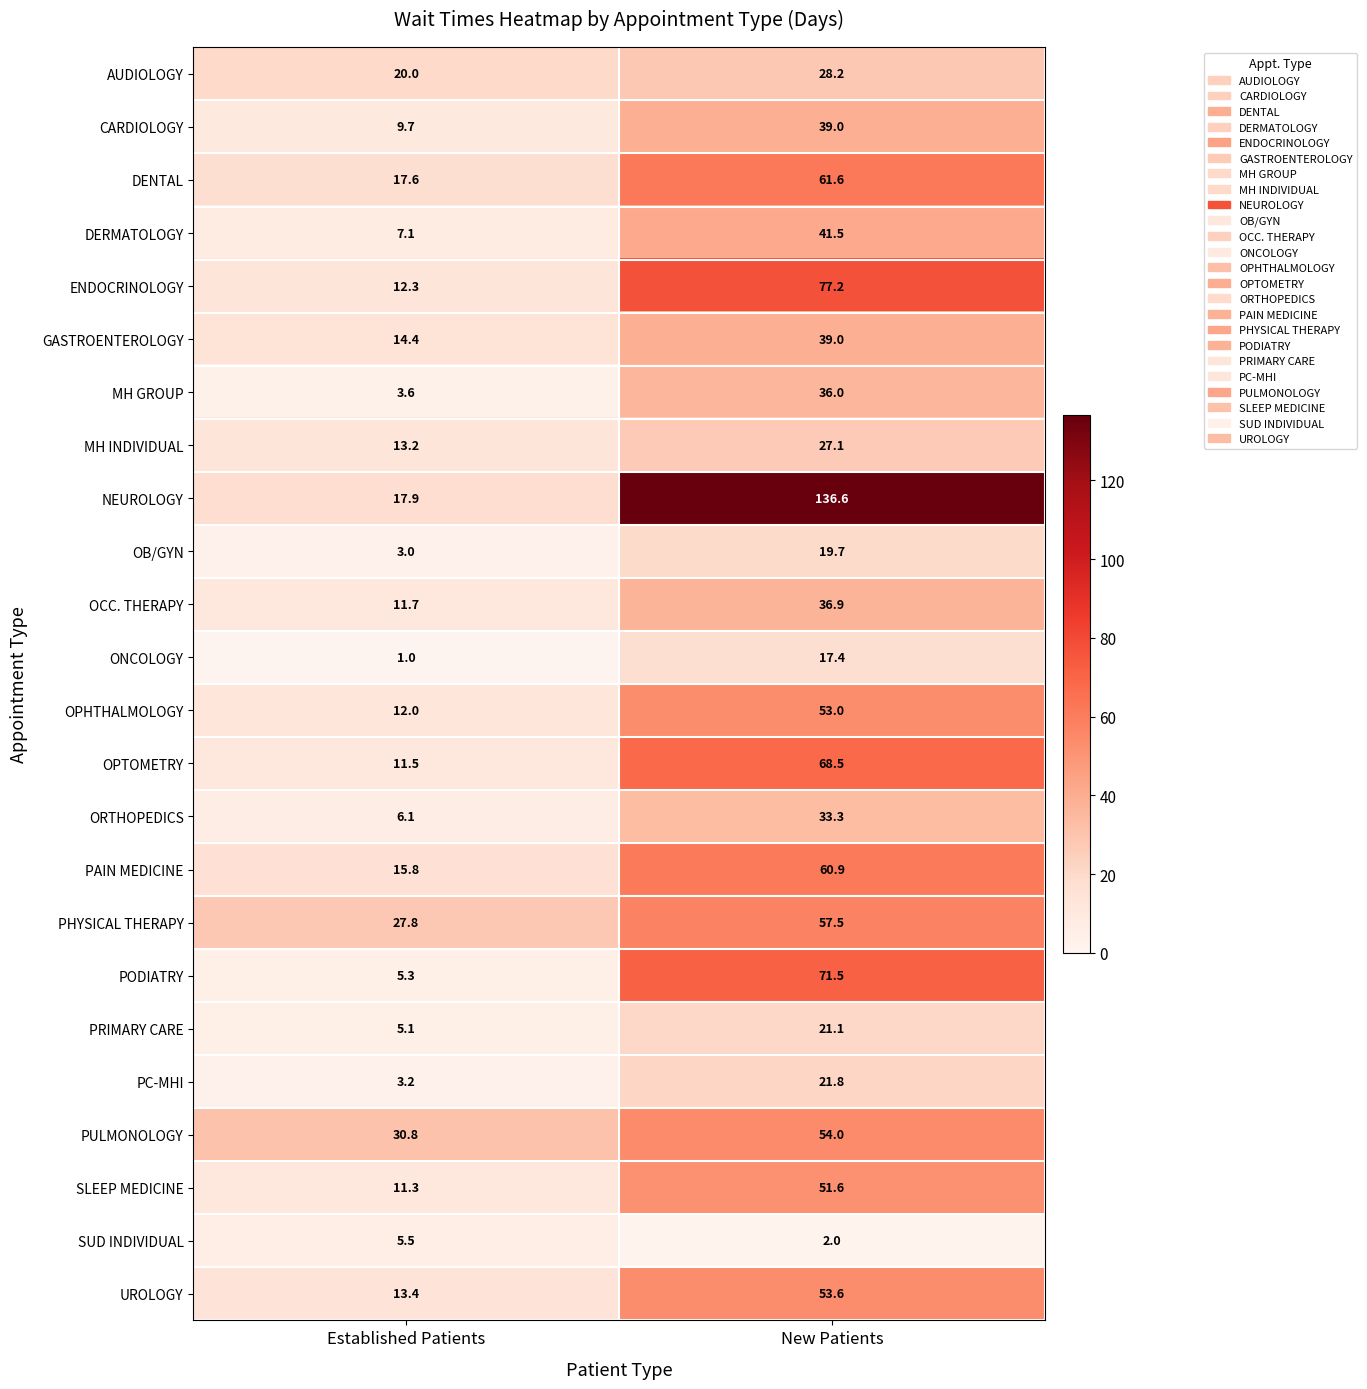

Rank the categories by PAIN MEDICINE value from lowest to highest.

Established Patients, New Patients